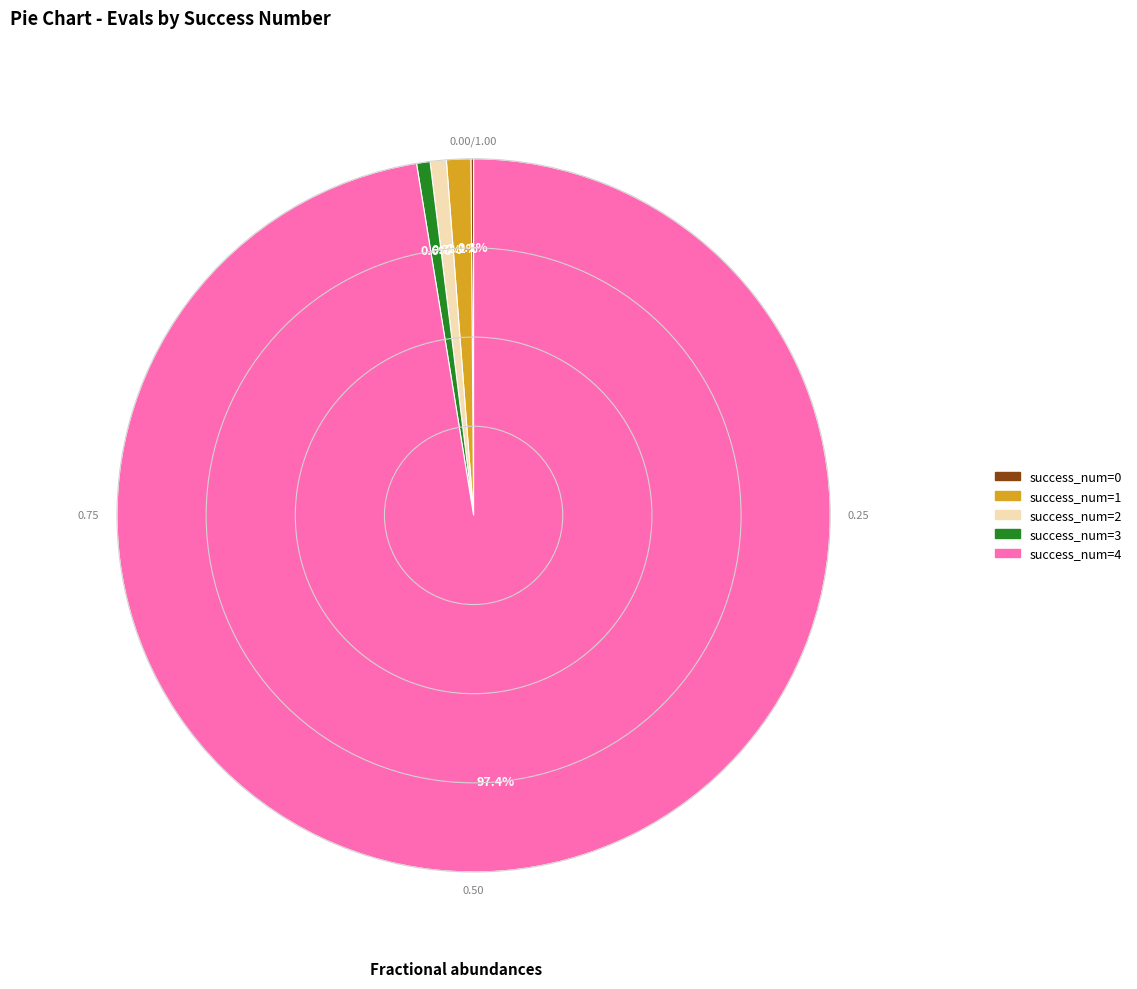

Does any single category account for the majority?

Yes